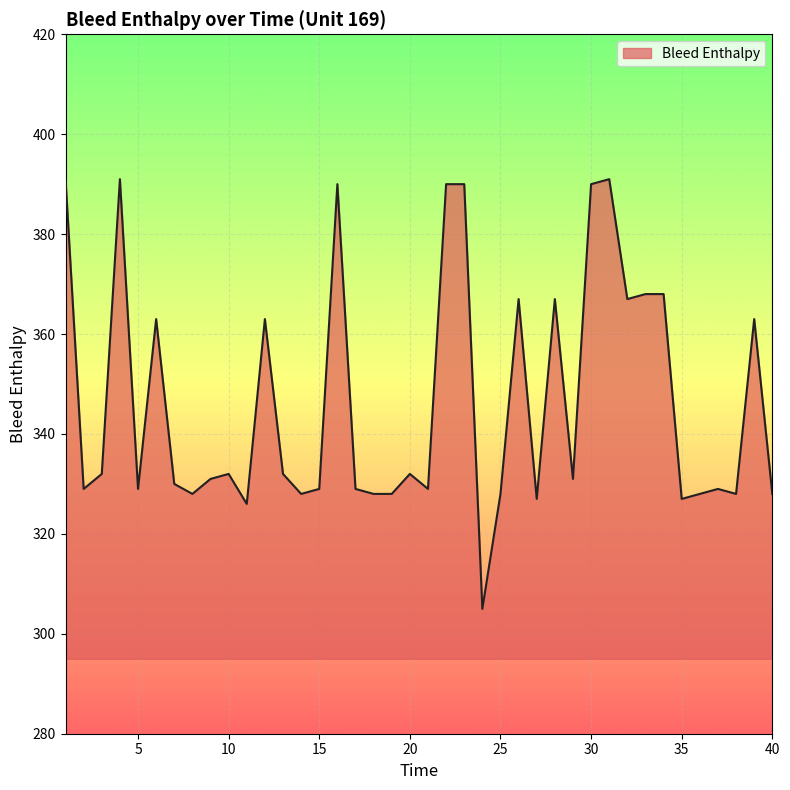

What is the greatest value displayed?

391